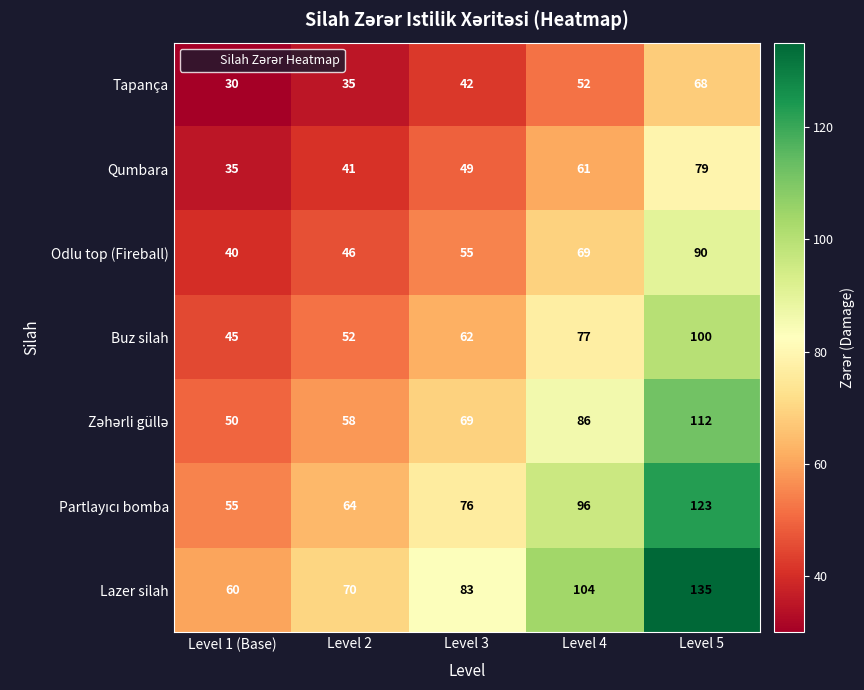

How many distinct data groups are displayed?

7